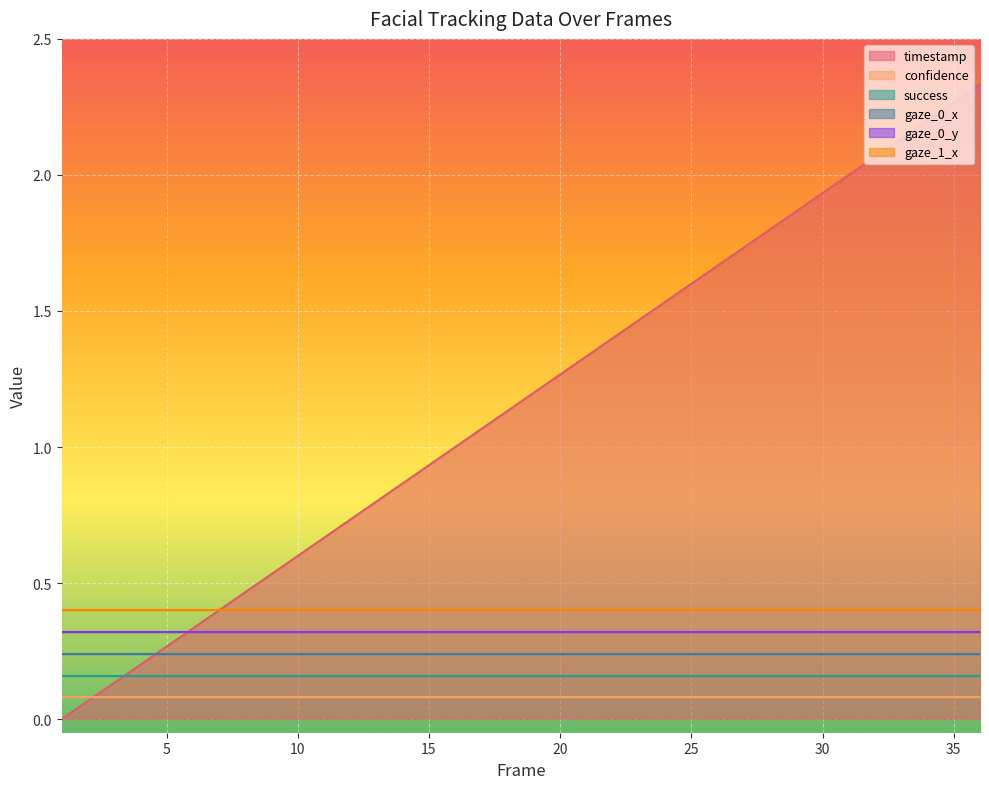

How many data points in timestamp are above 1?

20